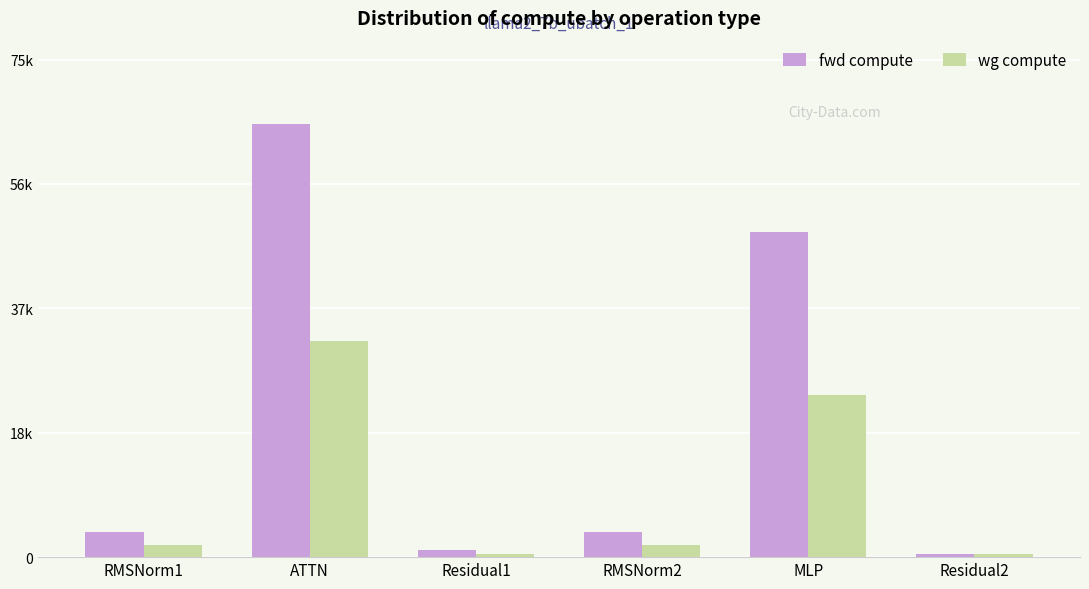

What is the maximum value shown in the chart?

65579.4